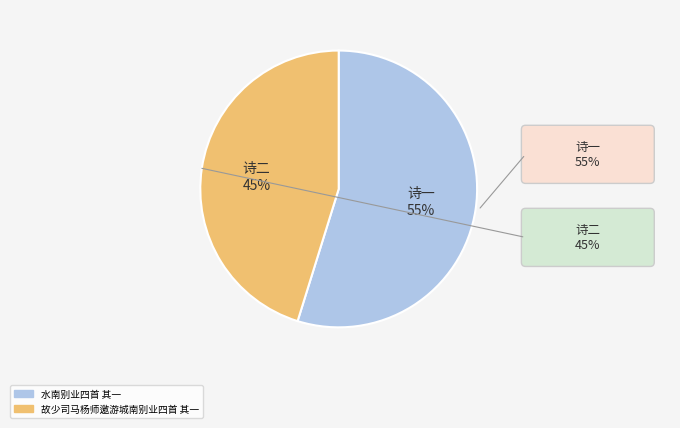

Is the sum of 水南别业四首 其一 and 故少司马杨师邀游城南别业四首 其一 greater than half?

Yes